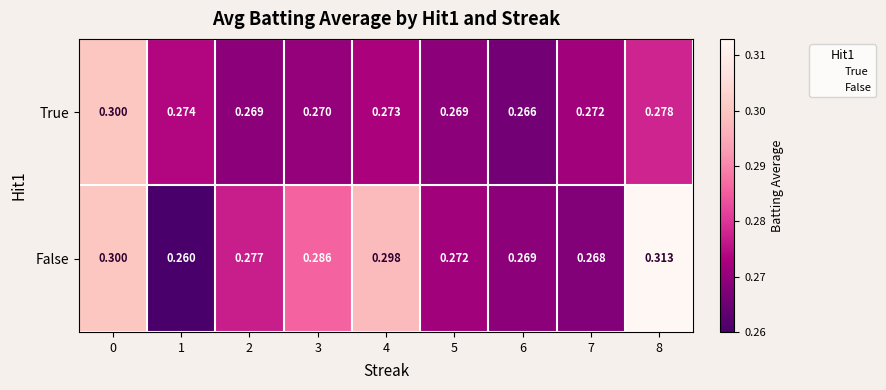

Which series changed the most between 6 and 8?

False